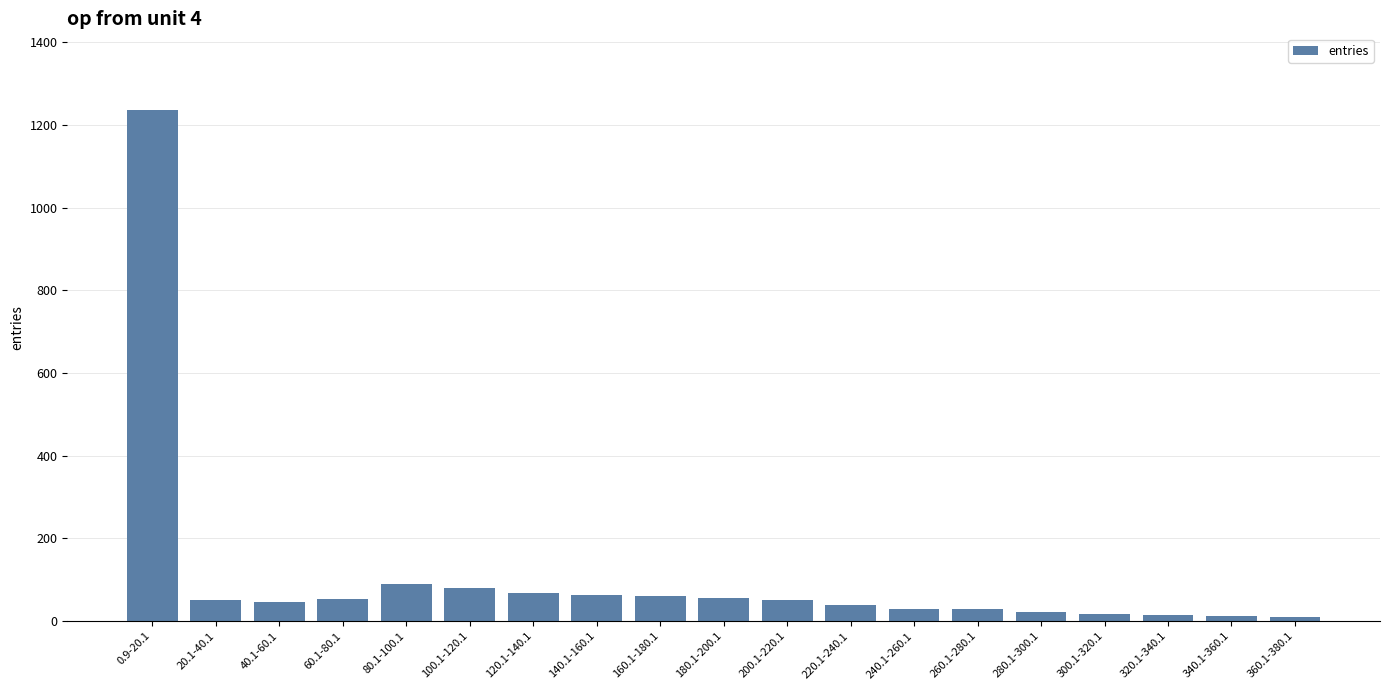

Approximately how many times larger is the value at 300.1-320.1 compared to 140.1-160.1?

0.3